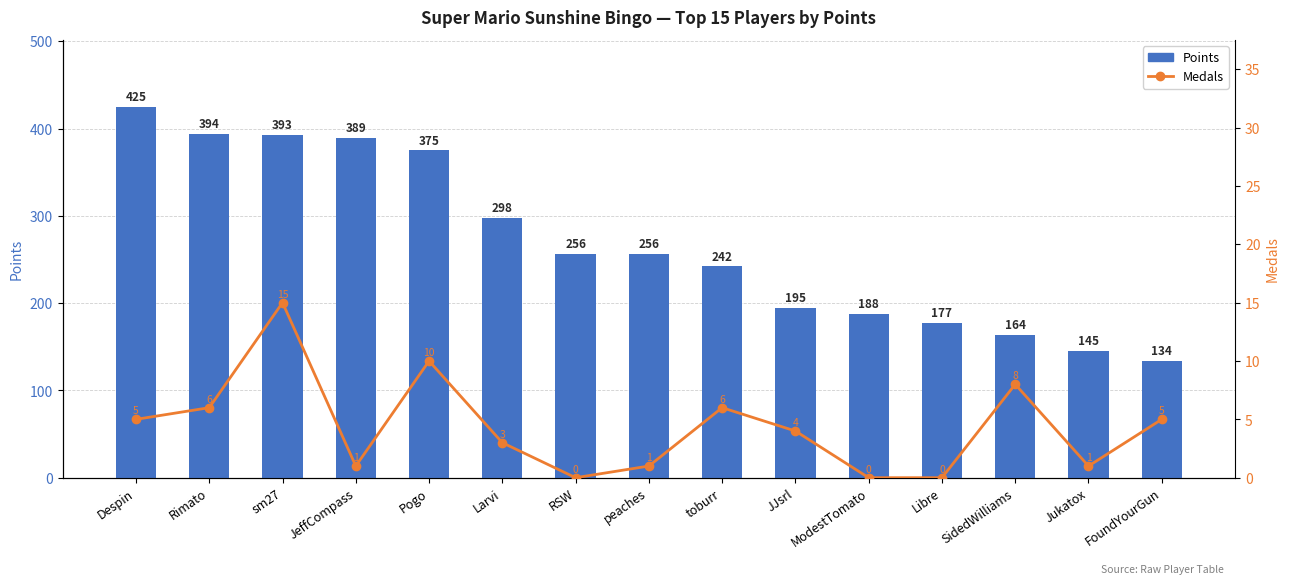

Reading right to left, what are all the values shown in this chart?

Points: FoundYourGun=134	Jukatox=145	SidedWilliams=164	Libre=177	ModestTomato=188	JJsrl=195	toburr=242	peaches=256	RSW=256	Larvi=298	Pogo=375	JeffCompass=389	sm27=393	Rimato=394	Despin=425
Medals: FoundYourGun=5	Jukatox=1	SidedWilliams=8	Libre=0	ModestTomato=0	JJsrl=4	toburr=6	peaches=1	RSW=0	Larvi=3	Pogo=10	JeffCompass=1	sm27=15	Rimato=6	Despin=5